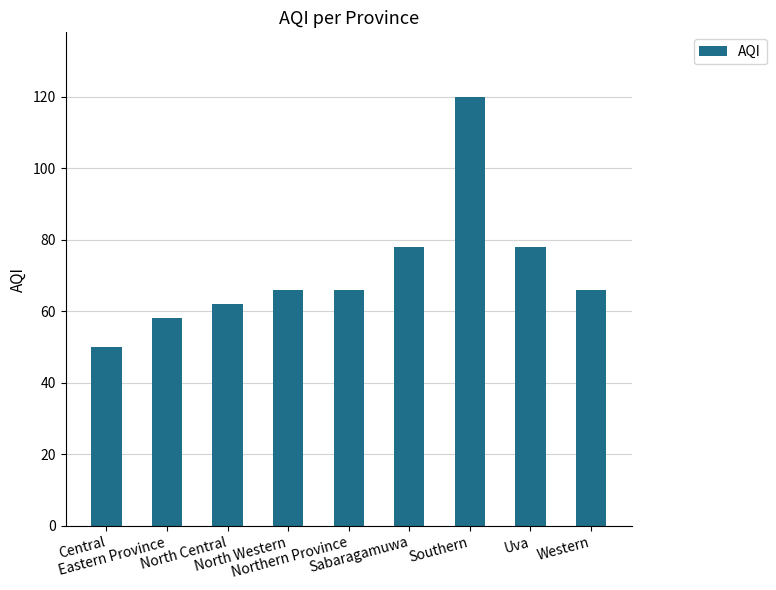

Are the bars grouped side by side (vs. stacked)?

No